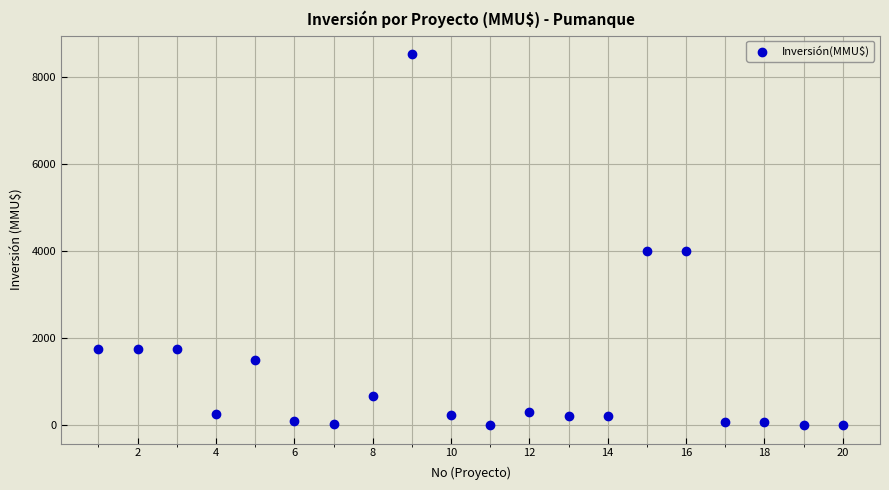

What is the range of Y values (max minus min)?

8521